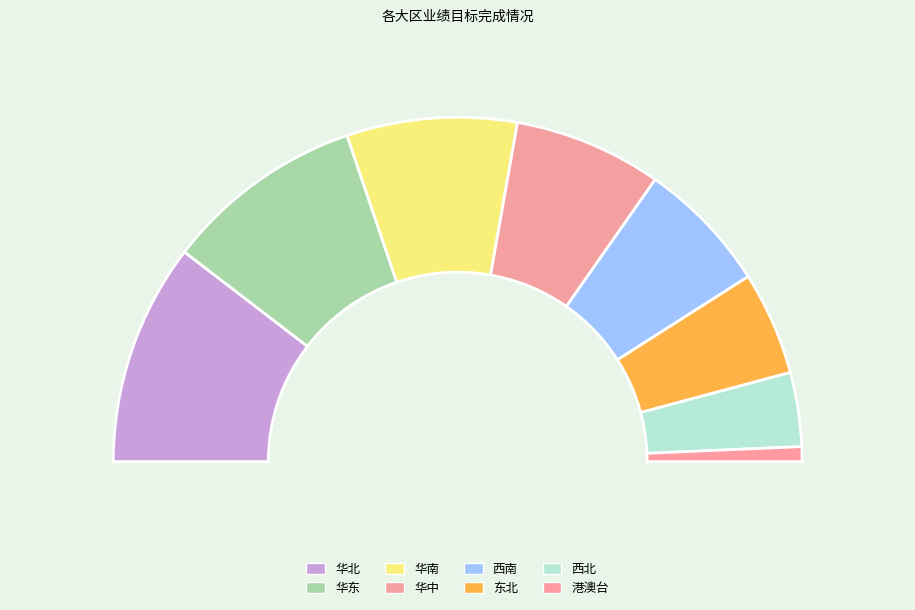

How many segments does this pie chart have?

8